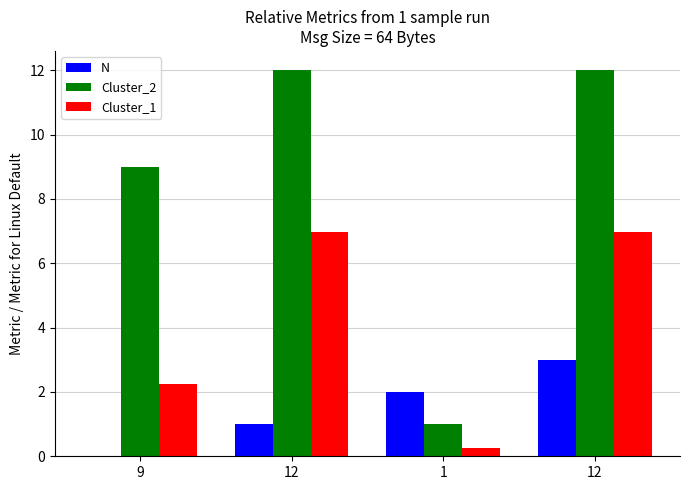

Is the value of Cluster_2 at 9 greater than the value of Cluster_1 at 9?

Yes